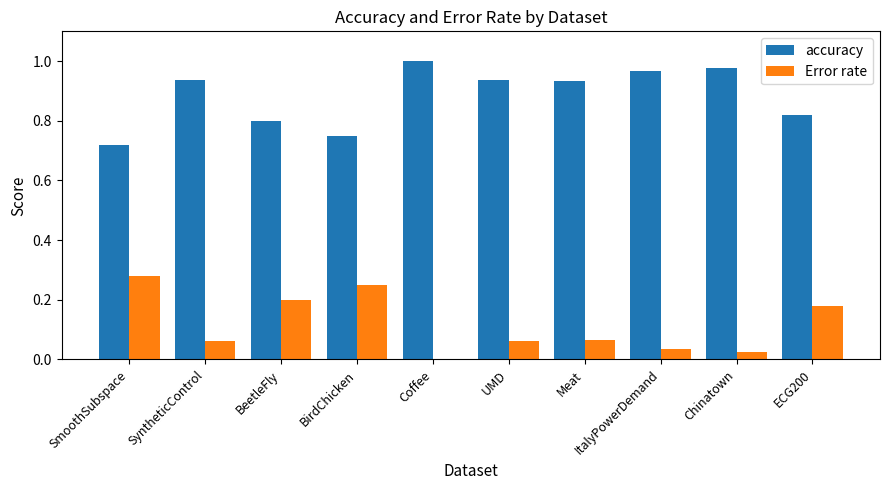

Is the value of accuracy at Meat greater than the value of Error rate at Coffee?

Yes